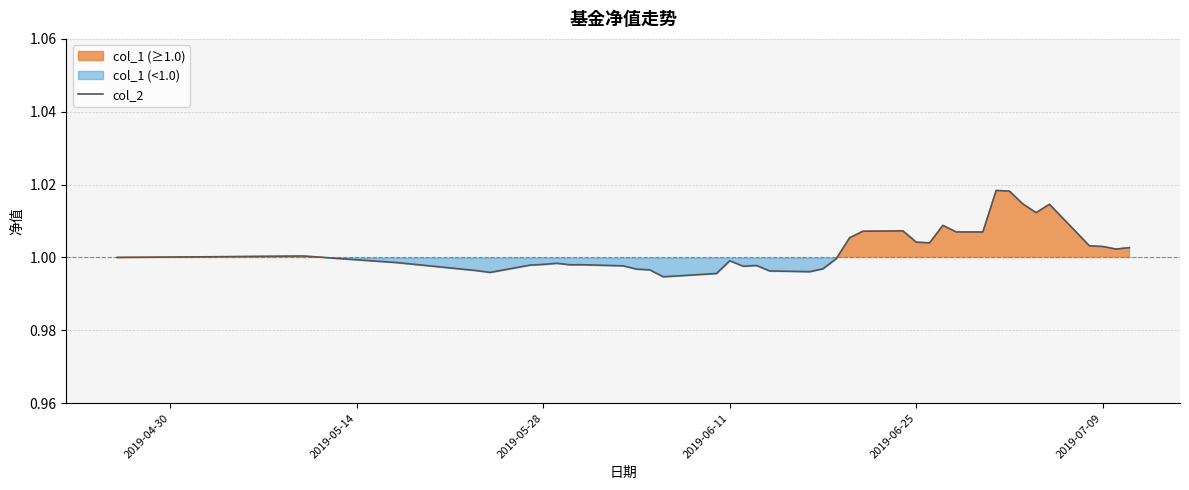

Does the chart display data point markers on the line(s)?

No